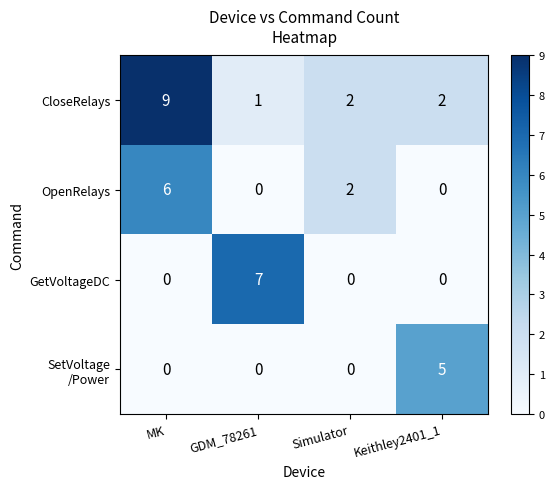

What is the difference between the highest and lowest values at GDM_78261?

7